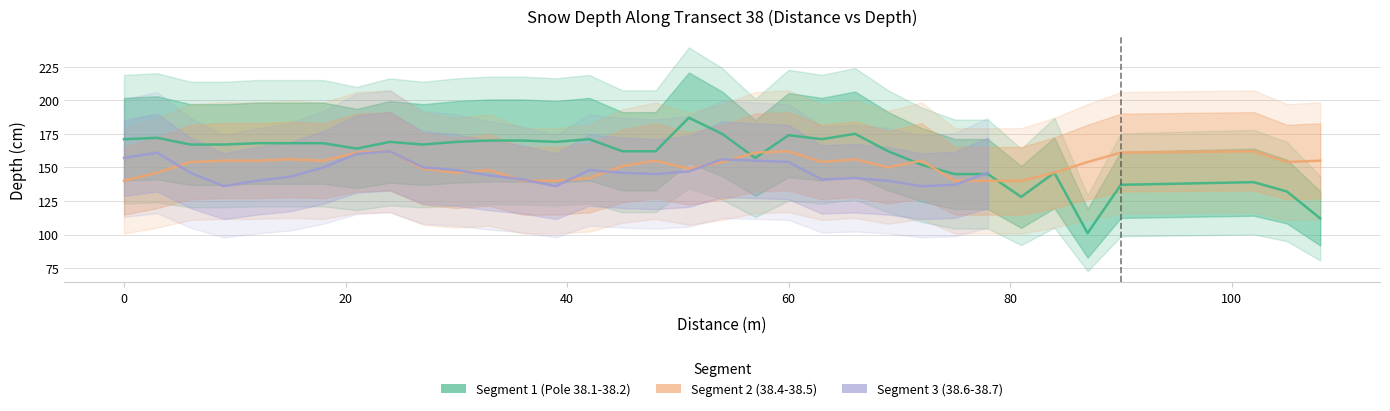

Which label corresponds to the smallest value in the chart?

87